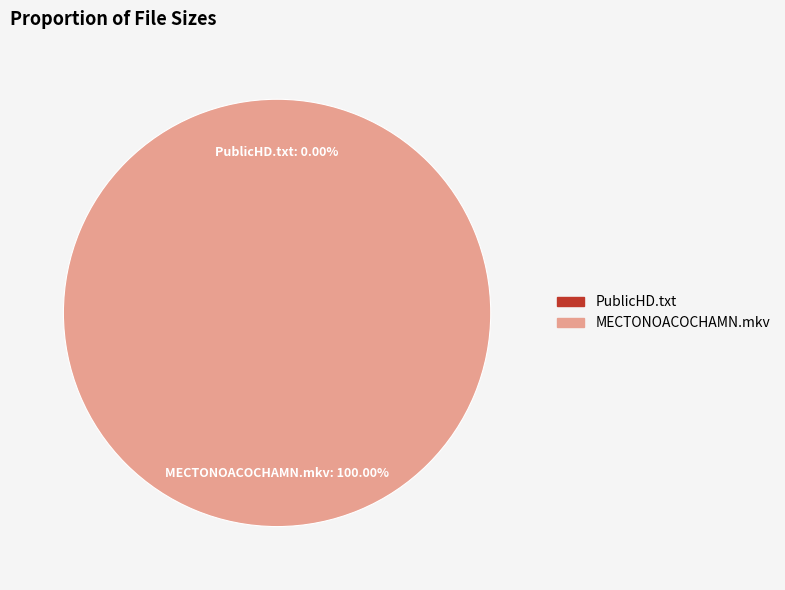

Is there a majority slice in this chart?

Yes